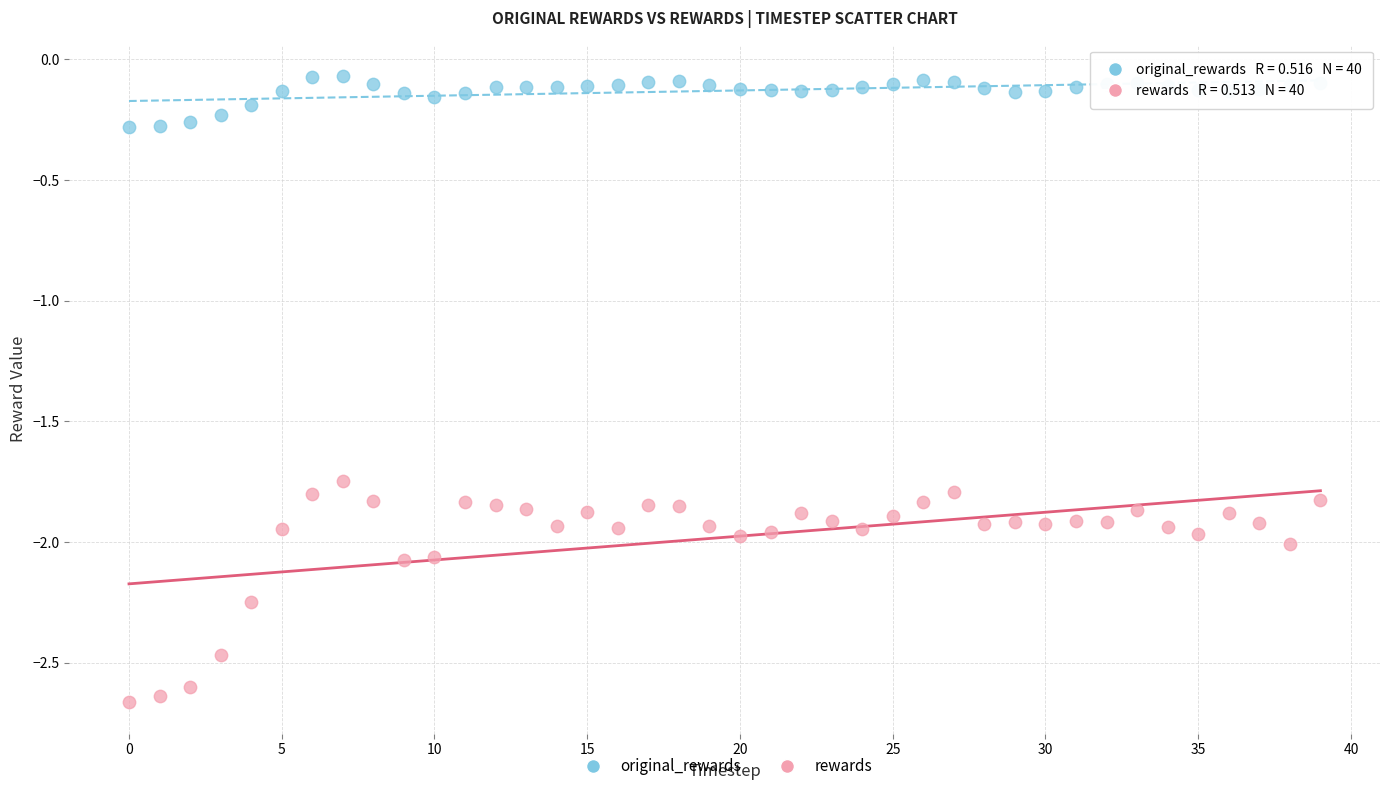

Which series reaches the maximum Y coordinate?

original_rewards